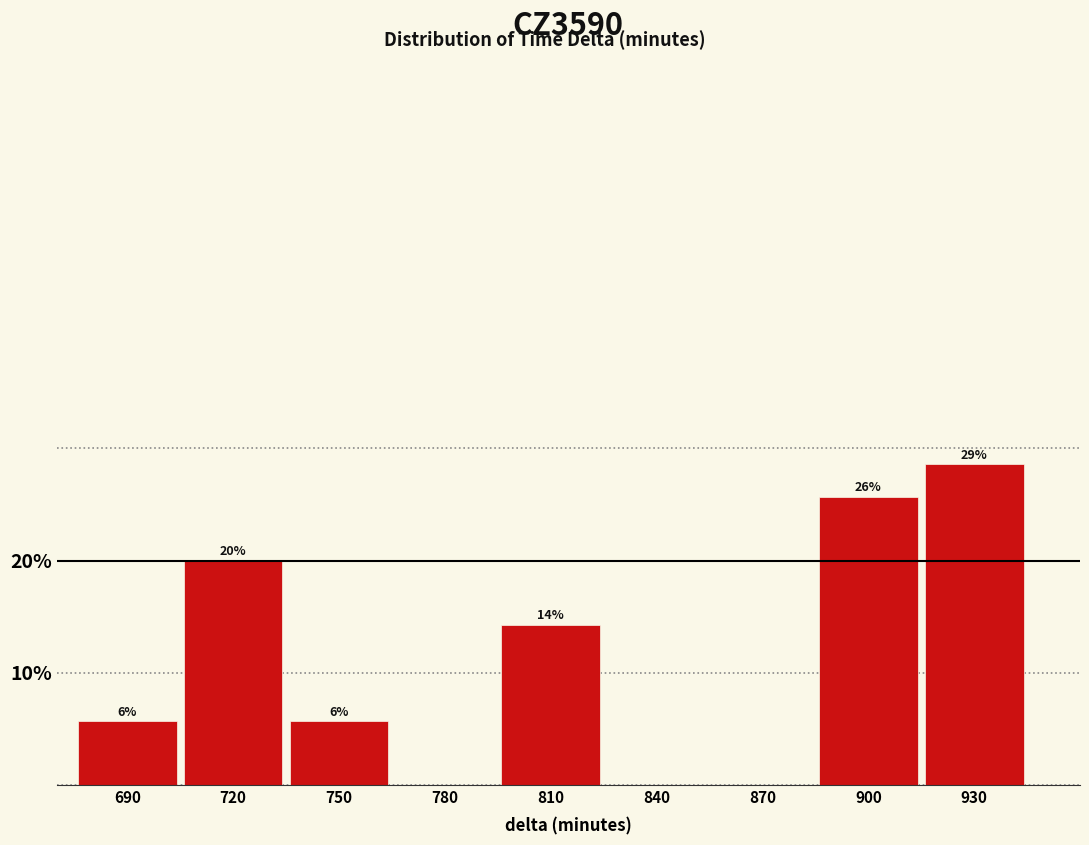

Are the bars horizontal?

No